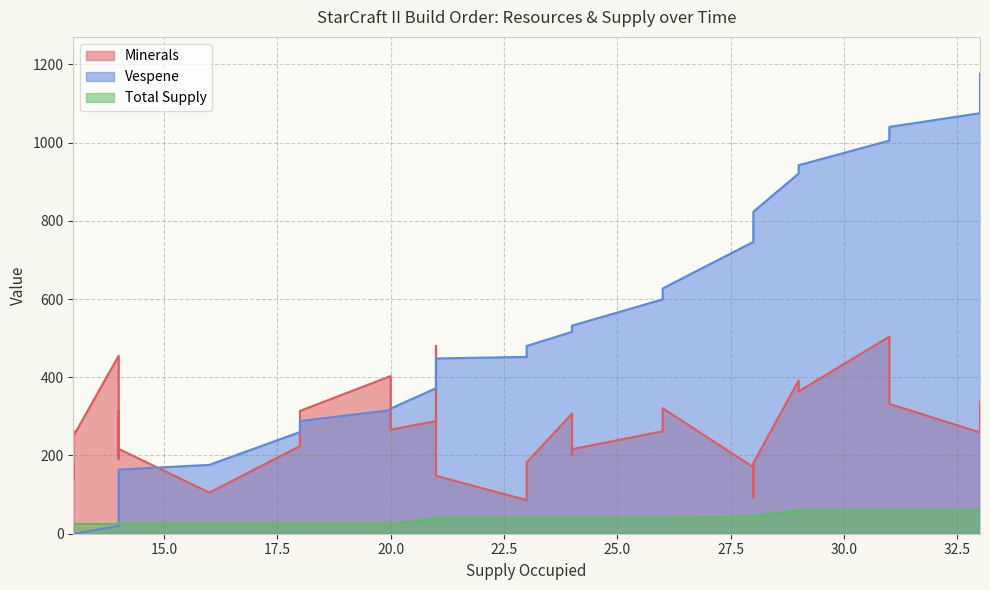

Rank the categories by Vespene value from lowest to highest.

13, 13, 13, 13, 13, 13, 14, 14, 14, 14, 14, 14, 16, 18, 18, 18, 20, 20, 21, 21, 21, 21, 23, 23, 24, 24, 24, 26, 26, 28, 28, 28, 29, 29, 31, 31, 31, 33, 33, 33